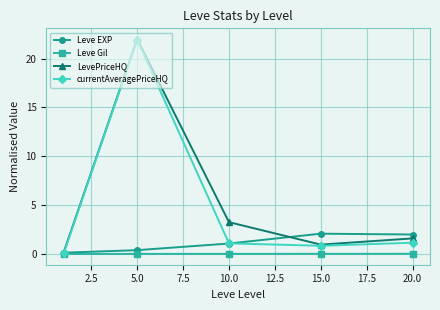

At how many categories does at least one series exceed 15?

1